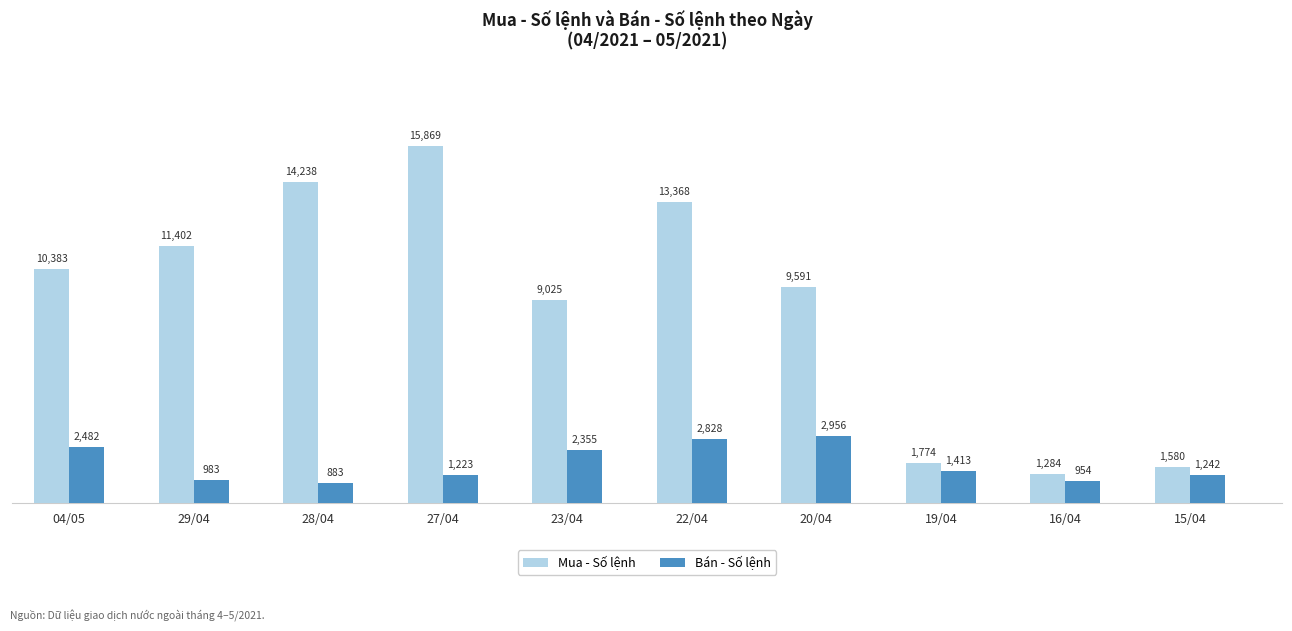

What is the difference between the Bán - Số lệnh values at 16/04 and 22/04?

1874